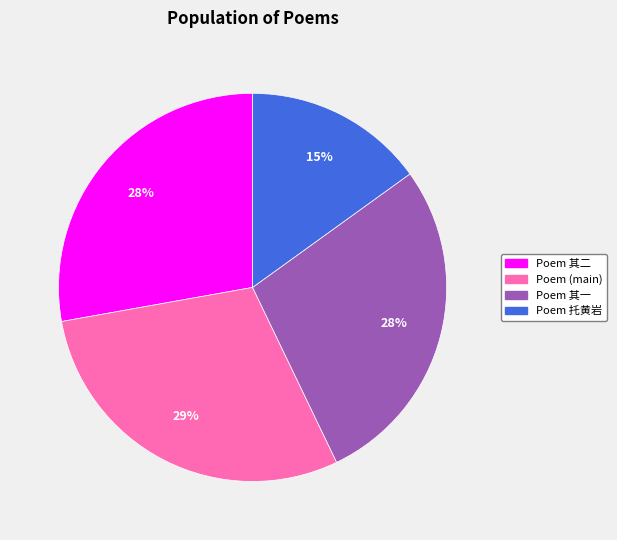

To the nearest percent, what is the difference between the largest and smallest slice percentages?

14%